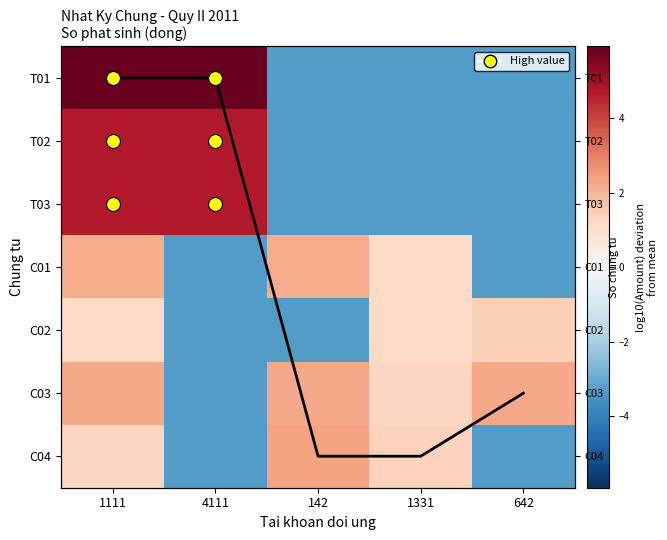

What is the difference between the T01 values at 1331 and 1111?

9.2